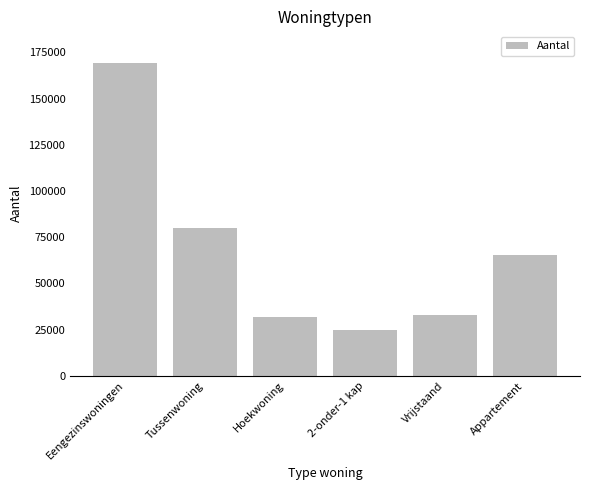

Which label corresponds to the smallest value in the chart?

2-onder-1 kap